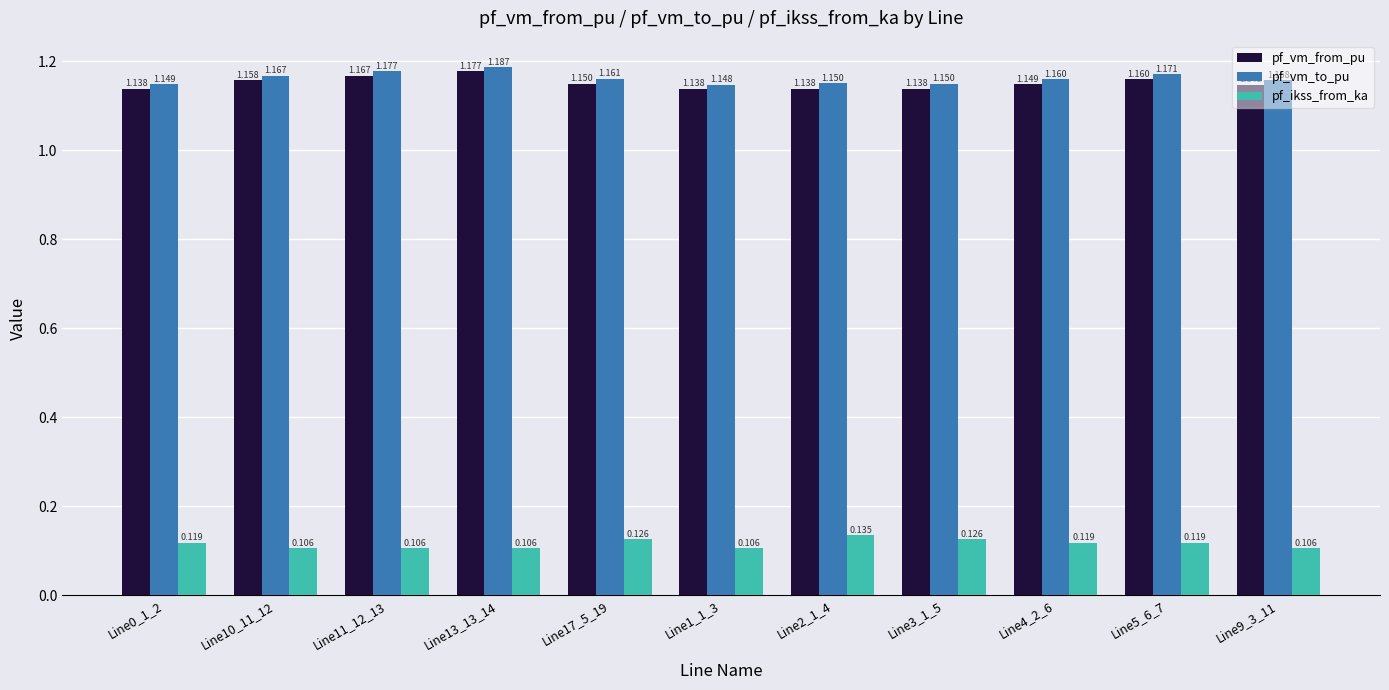

Which series has the largest total across all categories?

pf_vm_to_pu